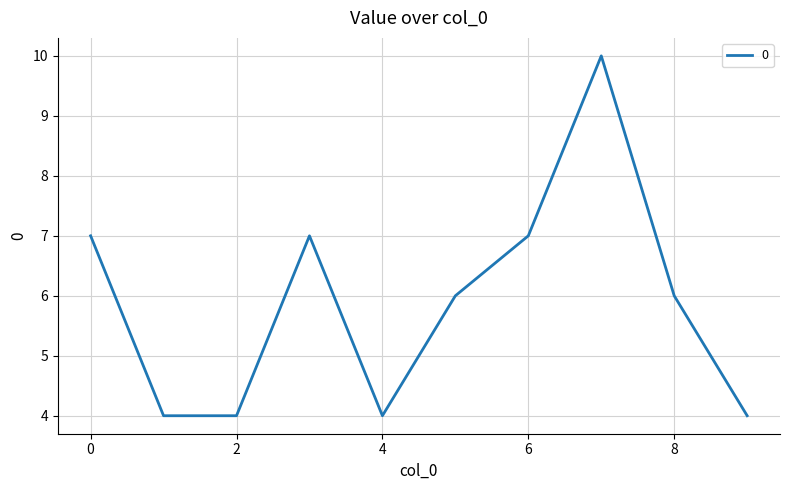

What is the minimum value shown in the chart?

4